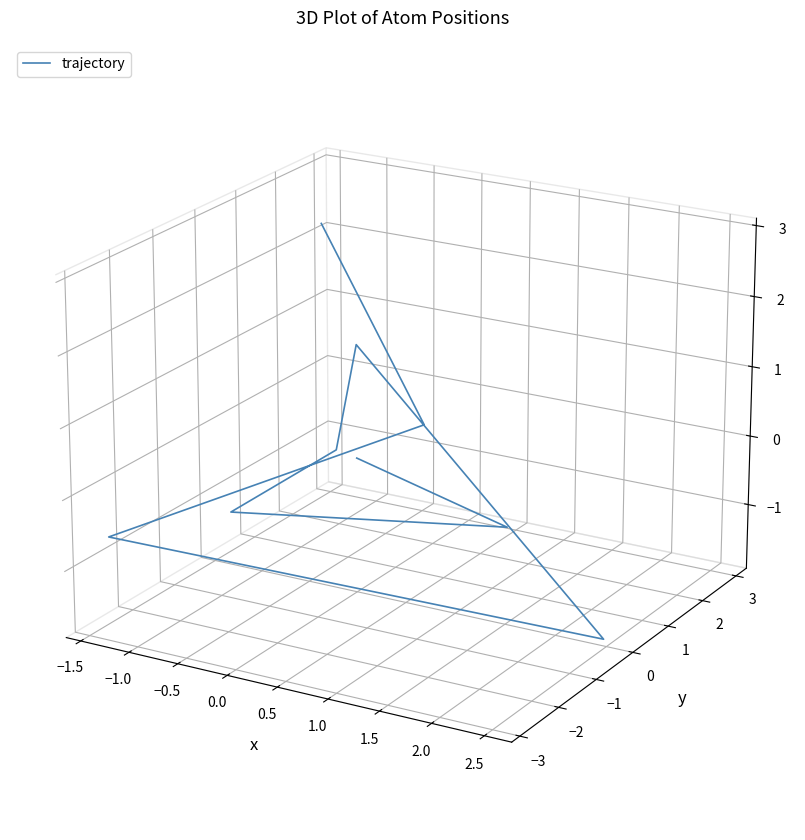

What is the label of the 3rd point from the left?

−1.0